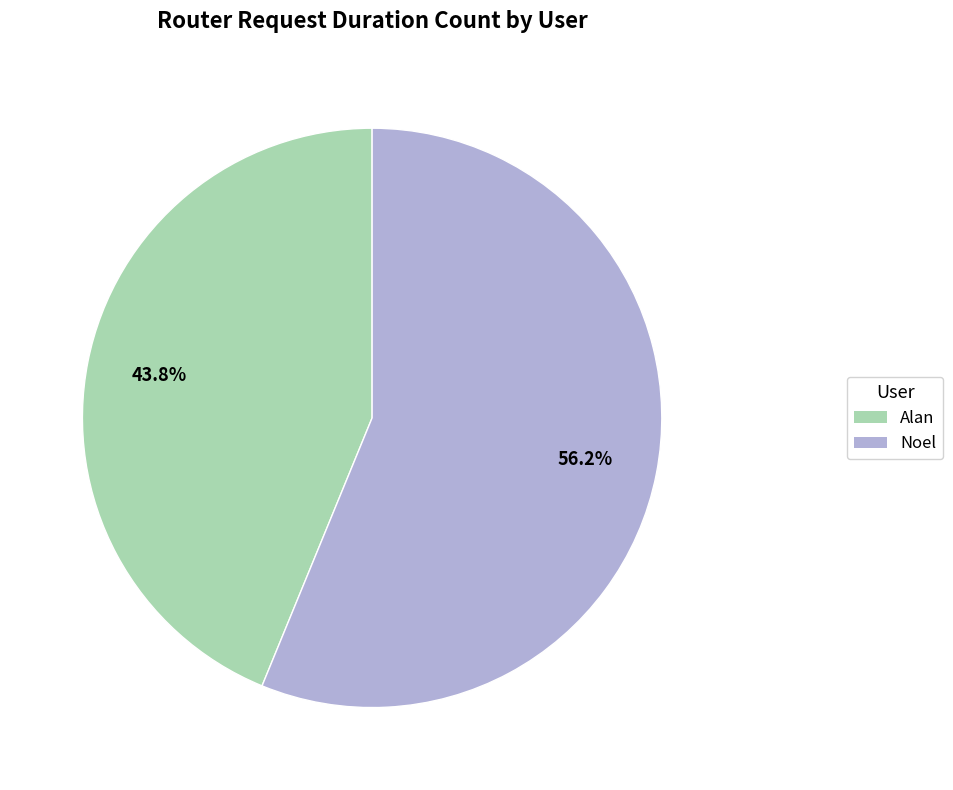

What is the largest slice in the pie chart?

Noel